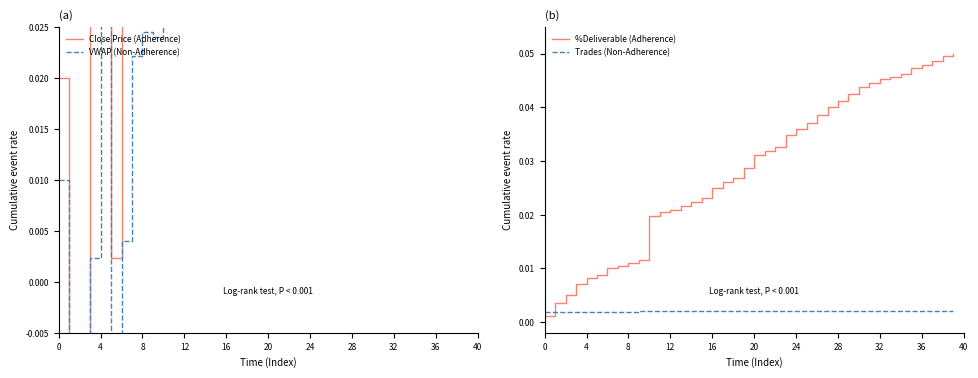

True or false: Trades (Non-Adherence) and Close Price cross at least once.

True